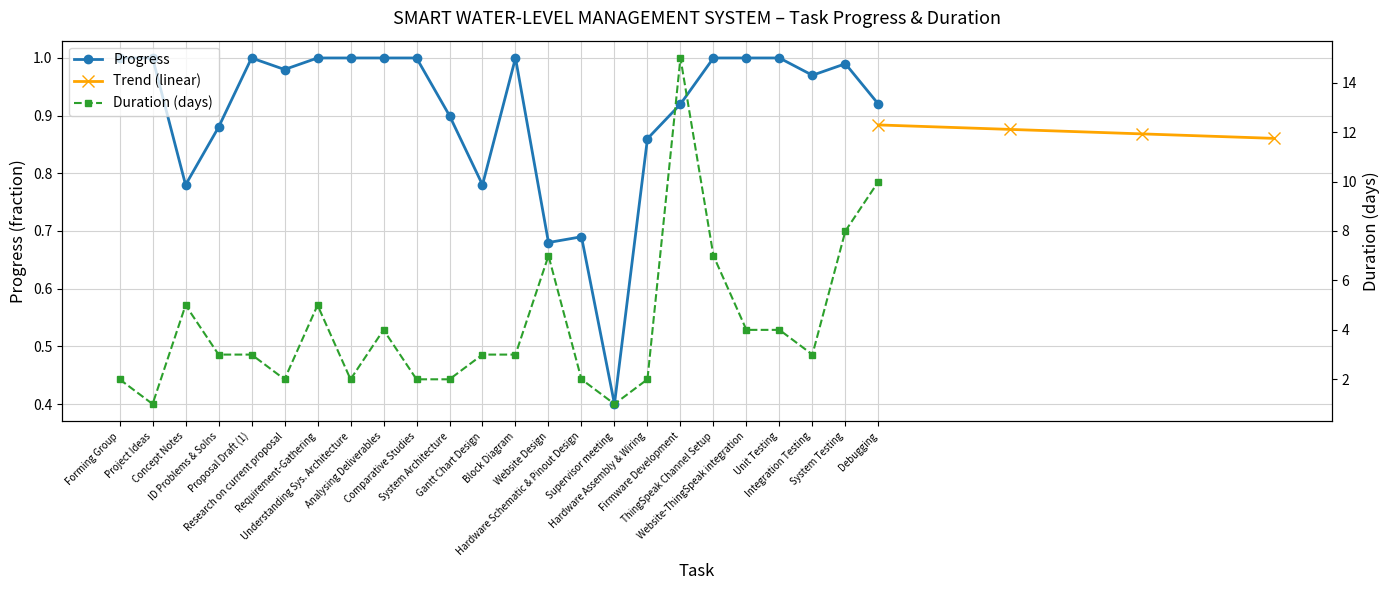

What is the difference between the second highest and second lowest values in the Duration (days) series?

9.0